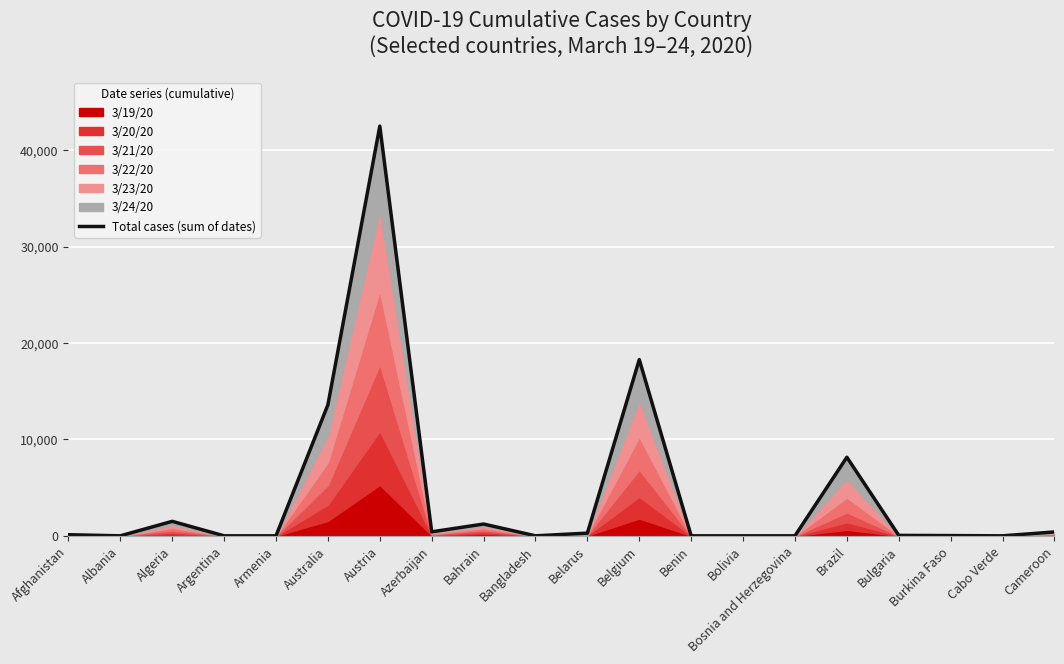

Count the number of categories in the chart.

20